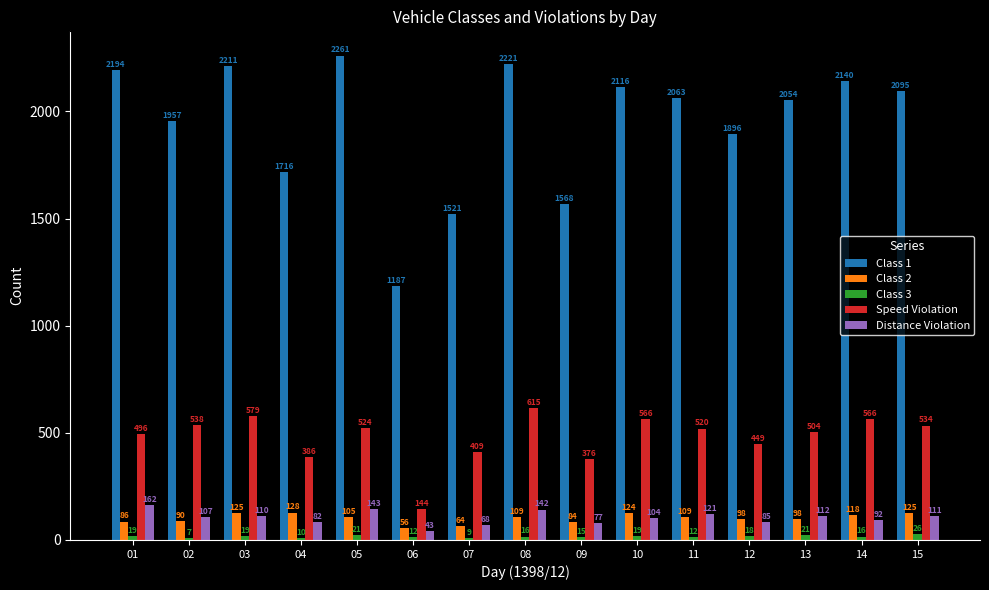

At which category is the sum across all series the highest?

08